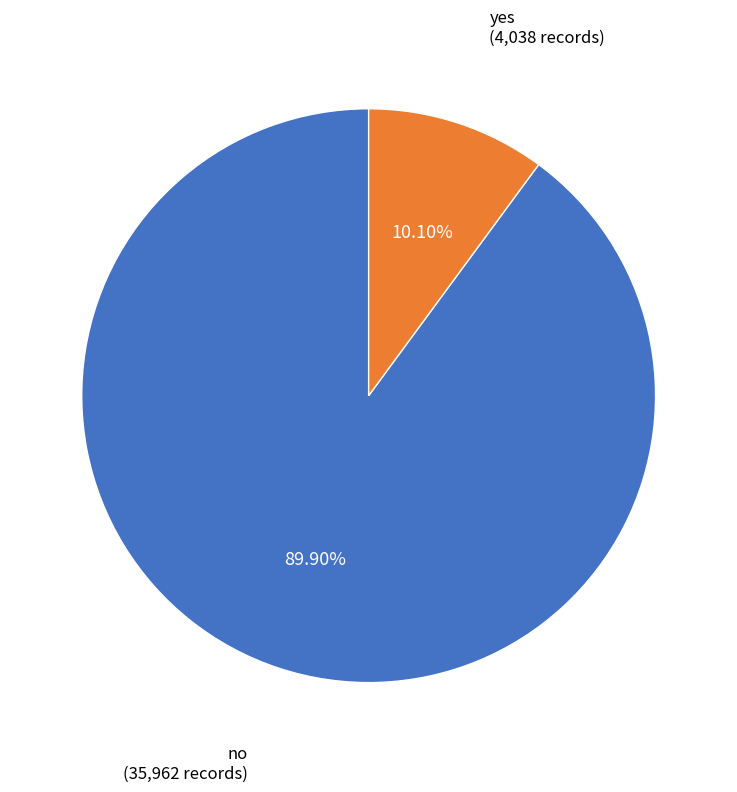

Does any single category account for the majority?

Yes